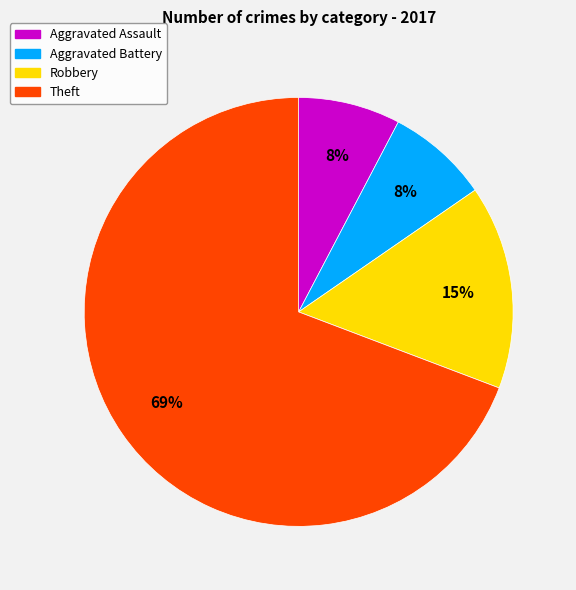

Is Robbery the majority of the pie?

No